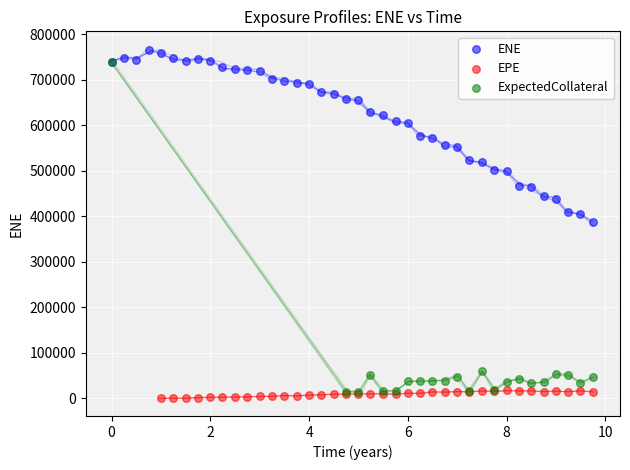

Which series has the widest spread of Y values?

ExpectedCollateral